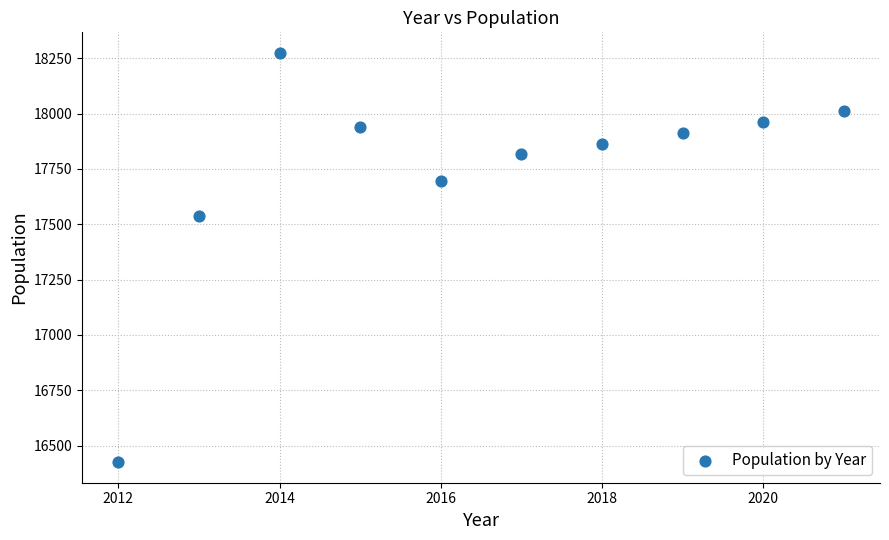

What is the average X value?

2016